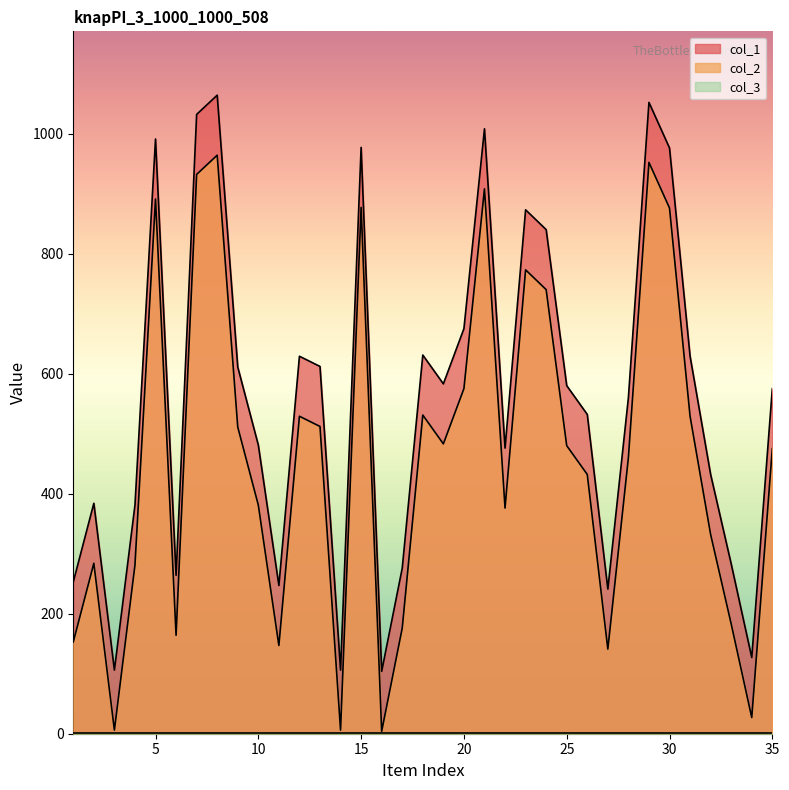

Which category has the highest value across all series?

8